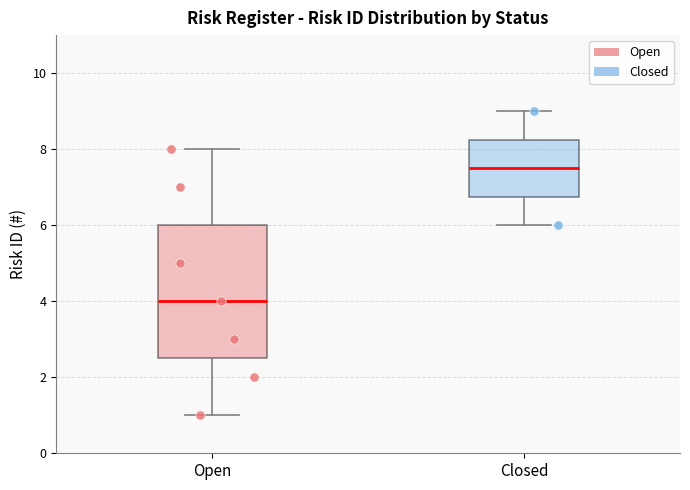

Reading left to right, read every box against the y-axis: the position of its median line, the range the box covers, and the ends of its whiskers. The values are not printed on the chart, so give them approximately, as read against the axis.

Open: median 4.0, box 2.6 to 6.0, whiskers 1.0 to 8.0
Closed: median 7.6, box 6.8 to 8.2, whiskers 6.0 to 9.0